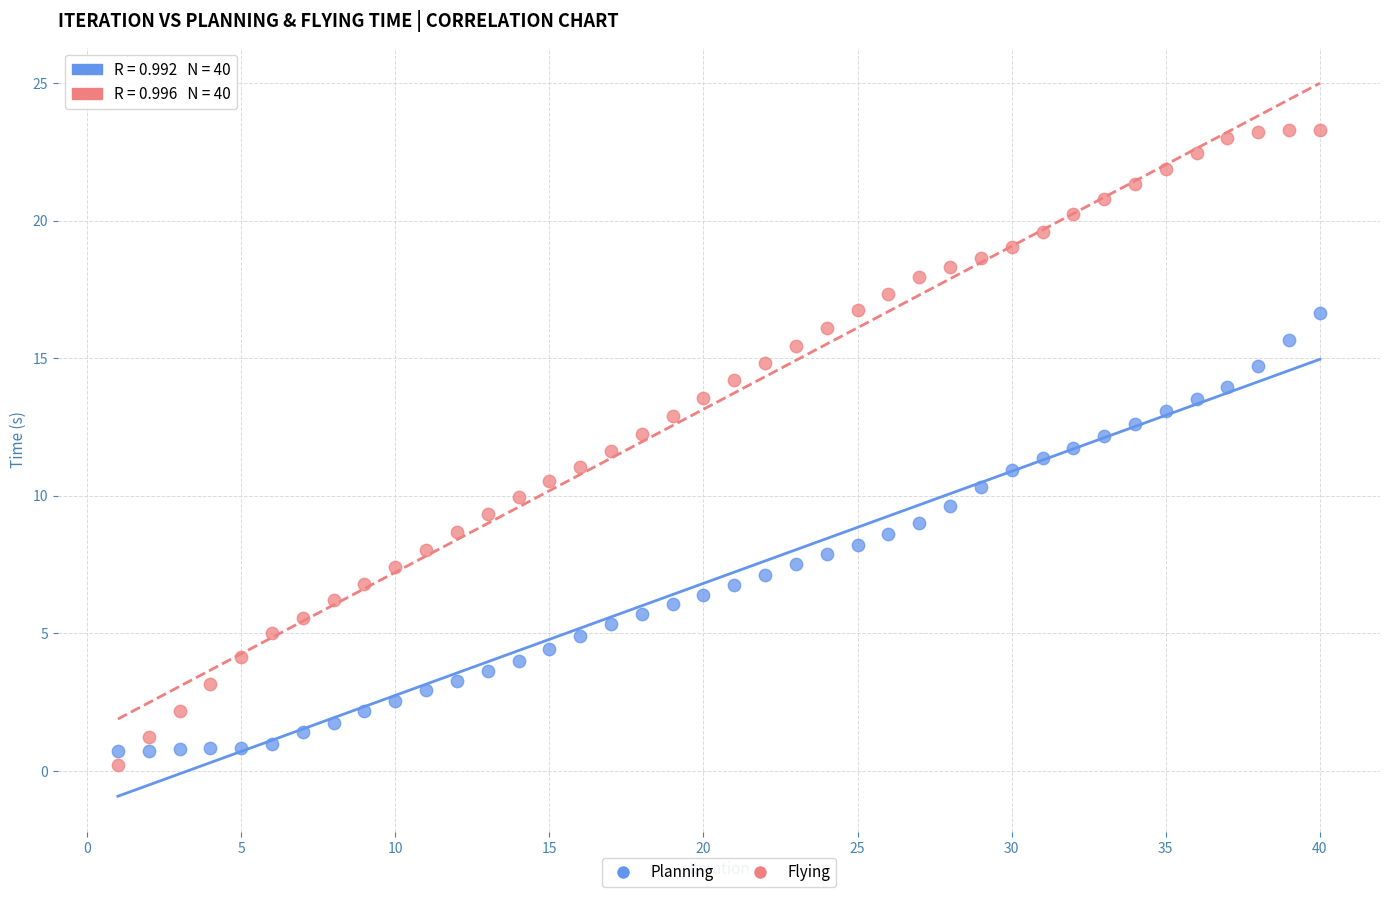

Across all data points, what is the range of X values (max minus min)?

39.0